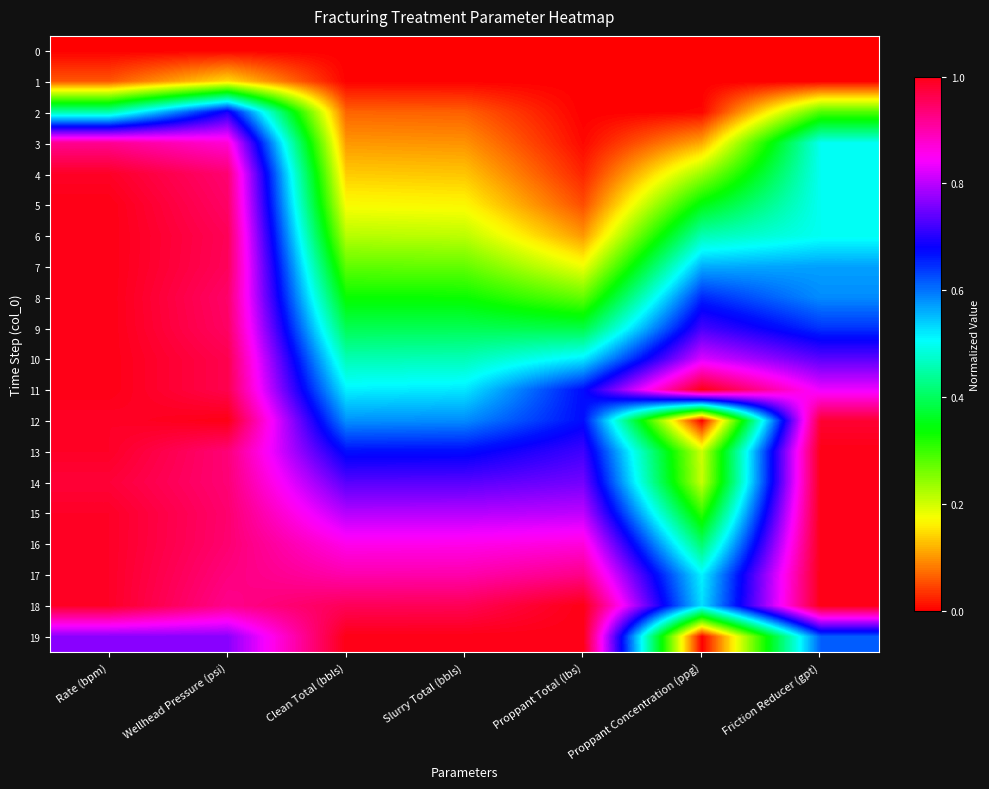

Reading left to right, list all the values displayed in this chart.

0: Rate (bpm)=0.0	Wellhead Pressure (psi)=0.0	Clean Total (bbls)=0.0	Slurry Total (bbls)=0.0	Proppant Total (lbs)=0.0	Proppant Concentration (ppg)=0.0	Friction Reducer (gpt)=0.0
1: Rate (bpm)=0.1	Wellhead Pressure (psi)=0.1	Clean Total (bbls)=0.0	Slurry Total (bbls)=0.0	Proppant Total (lbs)=0.0	Proppant Concentration (ppg)=0.0	Friction Reducer (gpt)=0.0
2: Rate (bpm)=0.5	Wellhead Pressure (psi)=0.7	Clean Total (bbls)=0.1	Slurry Total (bbls)=0.1	Proppant Total (lbs)=0.0	Proppant Concentration (ppg)=0.0	Friction Reducer (gpt)=0.3
3: Rate (bpm)=0.9	Wellhead Pressure (psi)=0.9	Clean Total (bbls)=0.1	Slurry Total (bbls)=0.1	Proppant Total (lbs)=0.0	Proppant Concentration (ppg)=0.1	Friction Reducer (gpt)=0.5
4: Rate (bpm)=1.0	Wellhead Pressure (psi)=0.9	Clean Total (bbls)=0.1	Slurry Total (bbls)=0.1	Proppant Total (lbs)=0.0	Proppant Concentration (ppg)=0.2	Friction Reducer (gpt)=0.5
5: Rate (bpm)=1.0	Wellhead Pressure (psi)=0.9	Clean Total (bbls)=0.2	Slurry Total (bbls)=0.2	Proppant Total (lbs)=0.1	Proppant Concentration (ppg)=0.3	Friction Reducer (gpt)=0.5
6: Rate (bpm)=1.0	Wellhead Pressure (psi)=1.0	Clean Total (bbls)=0.2	Slurry Total (bbls)=0.2	Proppant Total (lbs)=0.1	Proppant Concentration (ppg)=0.5	Friction Reducer (gpt)=0.5
7: Rate (bpm)=1.0	Wellhead Pressure (psi)=1.0	Clean Total (bbls)=0.3	Slurry Total (bbls)=0.3	Proppant Total (lbs)=0.2	Proppant Concentration (ppg)=0.6	Friction Reducer (gpt)=0.6
8: Rate (bpm)=1.0	Wellhead Pressure (psi)=0.9	Clean Total (bbls)=0.3	Slurry Total (bbls)=0.3	Proppant Total (lbs)=0.3	Proppant Concentration (ppg)=0.7	Friction Reducer (gpt)=0.6
9: Rate (bpm)=1.0	Wellhead Pressure (psi)=0.9	Clean Total (bbls)=0.4	Slurry Total (bbls)=0.4	Proppant Total (lbs)=0.4	Proppant Concentration (ppg)=0.7	Friction Reducer (gpt)=0.6
10: Rate (bpm)=1.0	Wellhead Pressure (psi)=1.0	Clean Total (bbls)=0.5	Slurry Total (bbls)=0.5	Proppant Total (lbs)=0.5	Proppant Concentration (ppg)=0.8	Friction Reducer (gpt)=0.7
11: Rate (bpm)=1.0	Wellhead Pressure (psi)=1.0	Clean Total (bbls)=0.5	Slurry Total (bbls)=0.5	Proppant Total (lbs)=0.7	Proppant Concentration (ppg)=1.0	Friction Reducer (gpt)=0.8
12: Rate (bpm)=1.0	Wellhead Pressure (psi)=1.0	Clean Total (bbls)=0.6	Slurry Total (bbls)=0.6	Proppant Total (lbs)=0.7	Proppant Concentration (ppg)=0.0	Friction Reducer (gpt)=1.0
13: Rate (bpm)=1.0	Wellhead Pressure (psi)=0.9	Clean Total (bbls)=0.7	Slurry Total (bbls)=0.7	Proppant Total (lbs)=0.7	Proppant Concentration (ppg)=0.2	Friction Reducer (gpt)=1.0
14: Rate (bpm)=1.0	Wellhead Pressure (psi)=0.9	Clean Total (bbls)=0.7	Slurry Total (bbls)=0.7	Proppant Total (lbs)=0.8	Proppant Concentration (ppg)=0.2	Friction Reducer (gpt)=1.0
15: Rate (bpm)=1.0	Wellhead Pressure (psi)=0.9	Clean Total (bbls)=0.8	Slurry Total (bbls)=0.8	Proppant Total (lbs)=0.8	Proppant Concentration (ppg)=0.3	Friction Reducer (gpt)=1.0
16: Rate (bpm)=1.0	Wellhead Pressure (psi)=0.9	Clean Total (bbls)=0.9	Slurry Total (bbls)=0.9	Proppant Total (lbs)=0.9	Proppant Concentration (ppg)=0.4	Friction Reducer (gpt)=1.0
17: Rate (bpm)=1.0	Wellhead Pressure (psi)=0.9	Clean Total (bbls)=0.9	Slurry Total (bbls)=0.9	Proppant Total (lbs)=0.9	Proppant Concentration (ppg)=0.5	Friction Reducer (gpt)=1.0
18: Rate (bpm)=1.0	Wellhead Pressure (psi)=0.9	Clean Total (bbls)=1.0	Slurry Total (bbls)=1.0	Proppant Total (lbs)=1.0	Proppant Concentration (ppg)=0.5	Friction Reducer (gpt)=1.0
19: Rate (bpm)=0.8	Wellhead Pressure (psi)=0.8	Clean Total (bbls)=1.0	Slurry Total (bbls)=1.0	Proppant Total (lbs)=1.0	Proppant Concentration (ppg)=0.0	Friction Reducer (gpt)=0.6